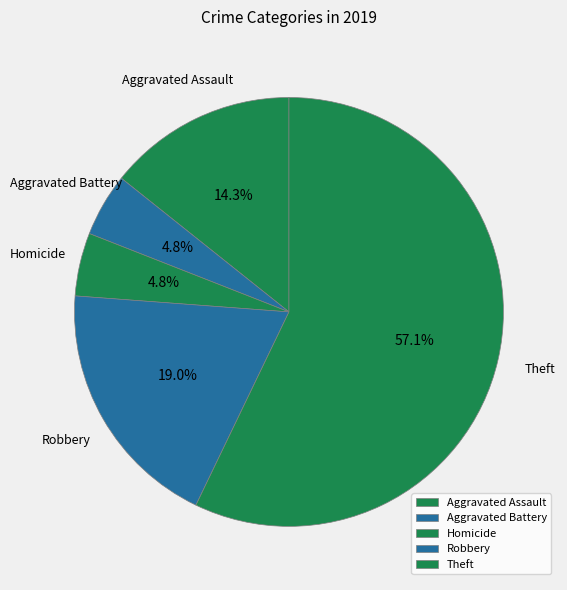

To the nearest percent, what is the difference between the Robbery and Aggravated Assault slice percentages?

5%